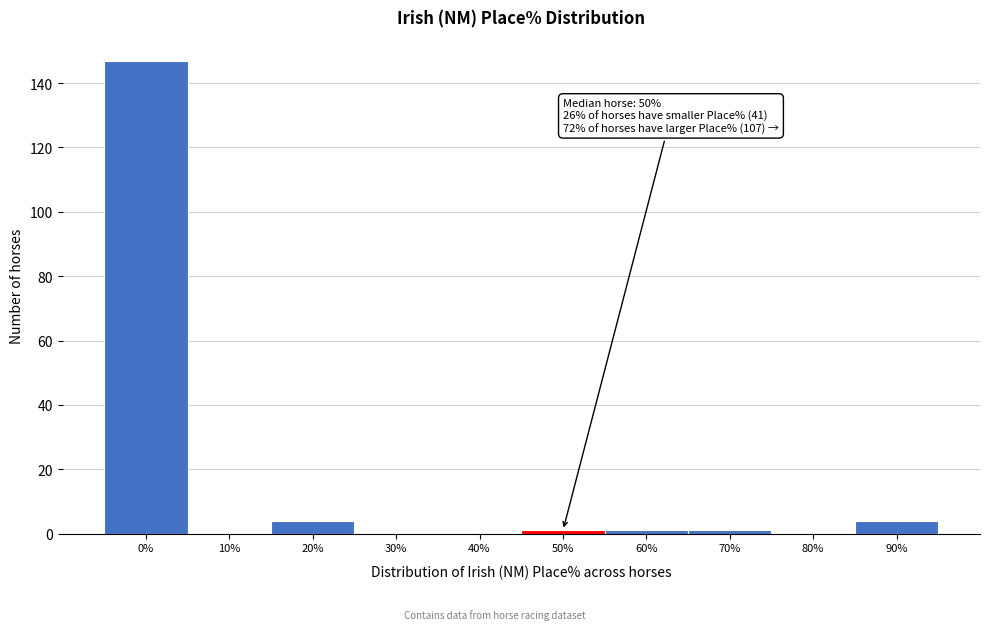

Reading left to right, transcribe all the data shown in this chart.

0%=147	10%=0	20%=4	30%=0	40%=0	50%=1	60%=1	70%=1	80%=0	90%=4